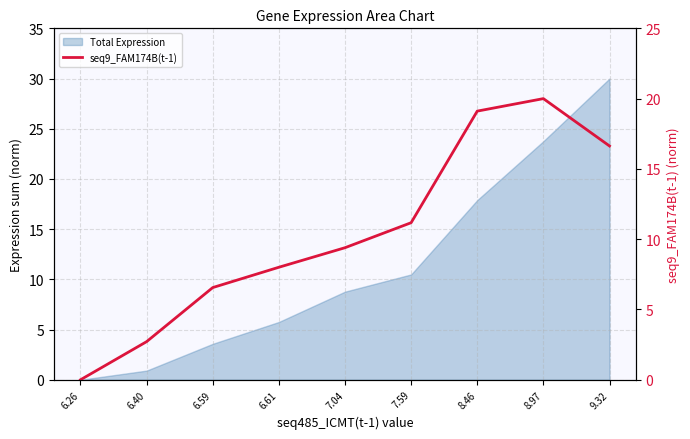

At which label does the data first exceed 9?

7.04